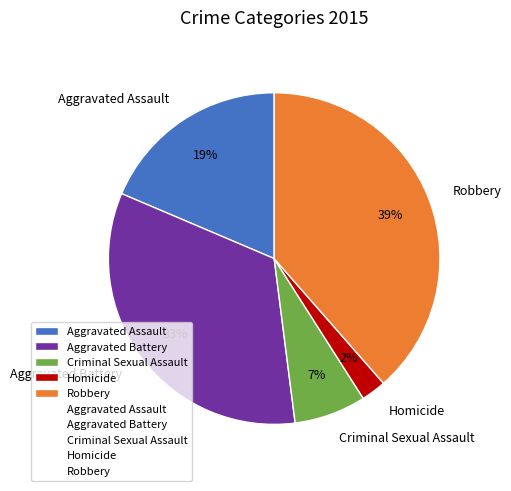

To the nearest percent, what is the average slice percentage?

20%